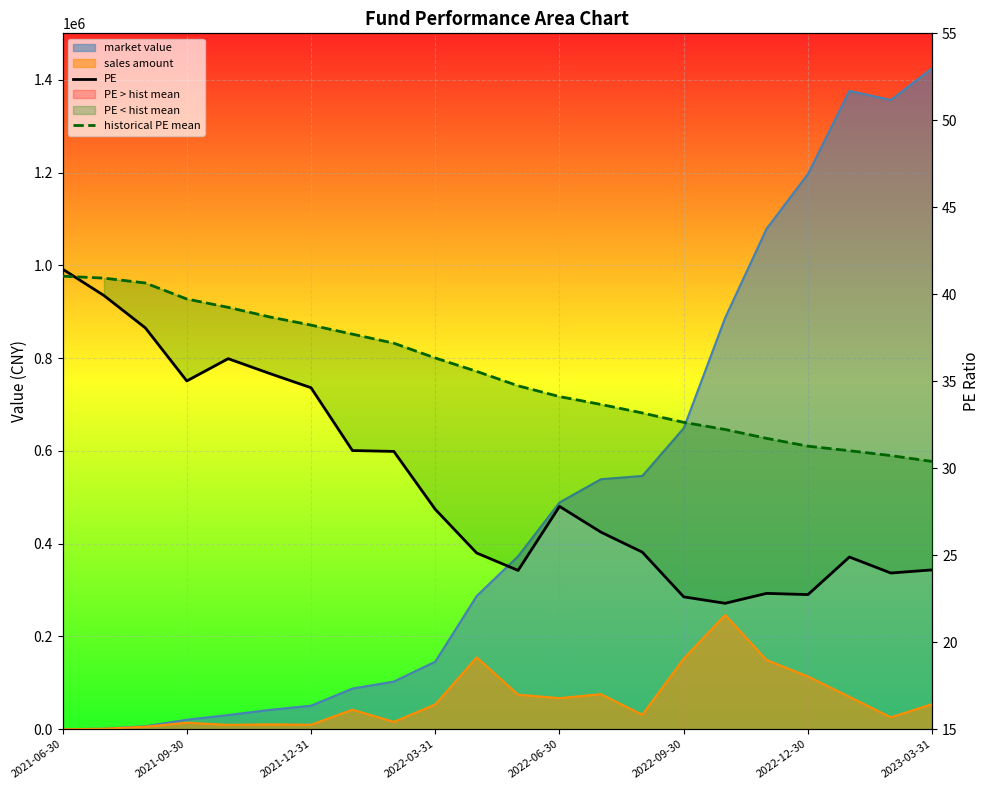

At which category is the sum across all series the highest?

2021-06-30